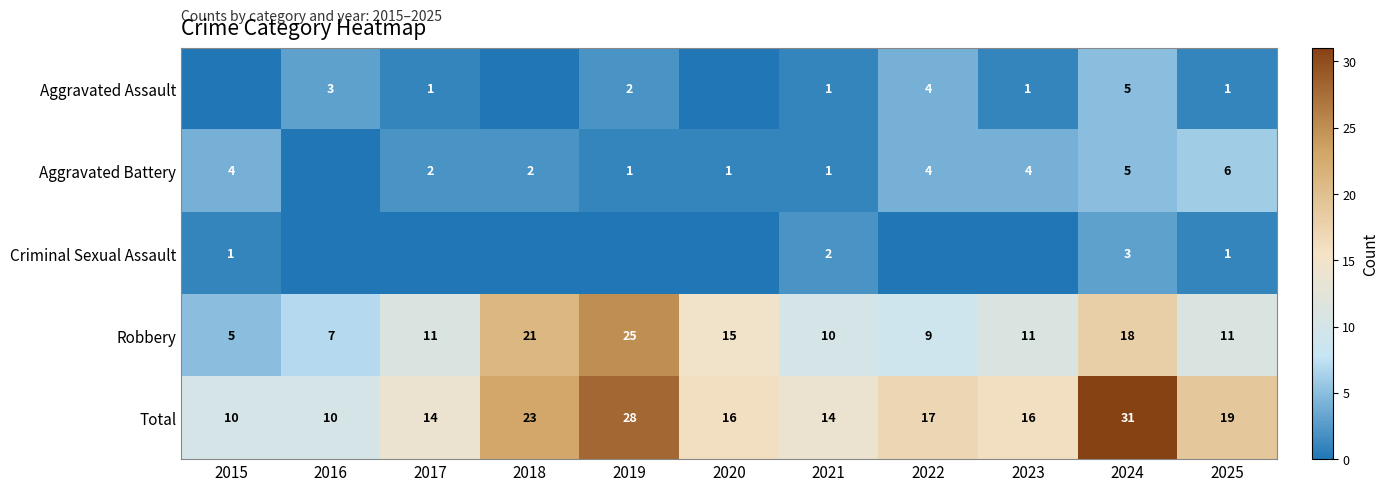

Is the value of Aggravated Assault at 2025 greater than the value of Robbery at 2019?

No